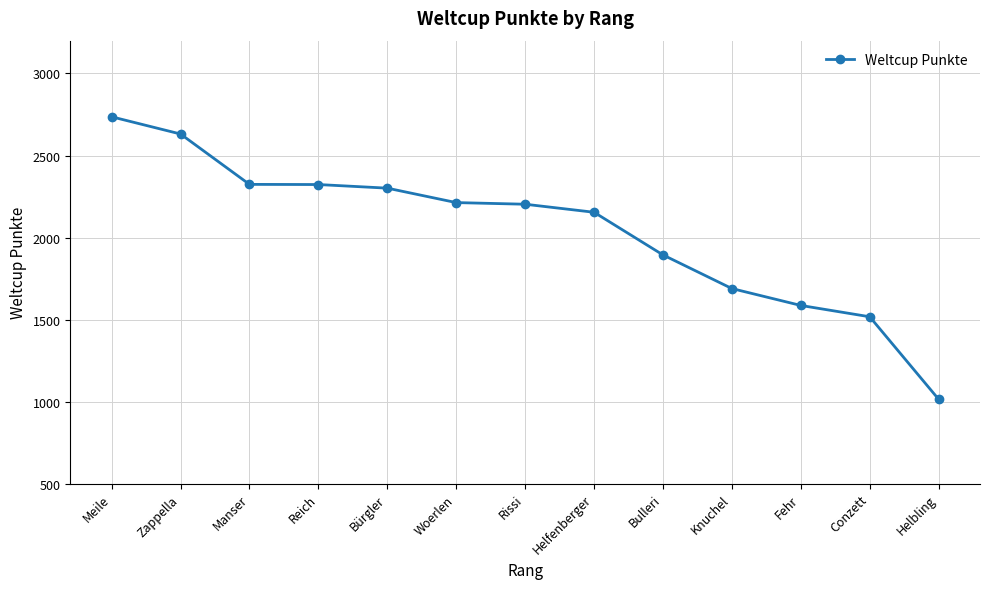

Does the chart have visible grid lines?

Yes